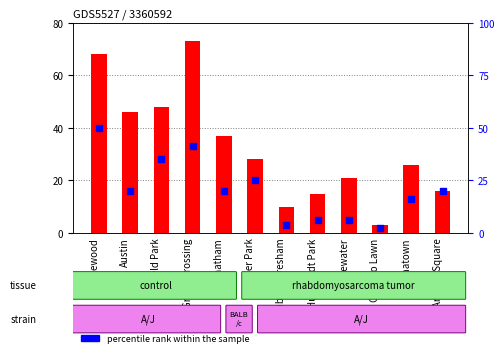

Which series has the largest total across all categories?

transformed count